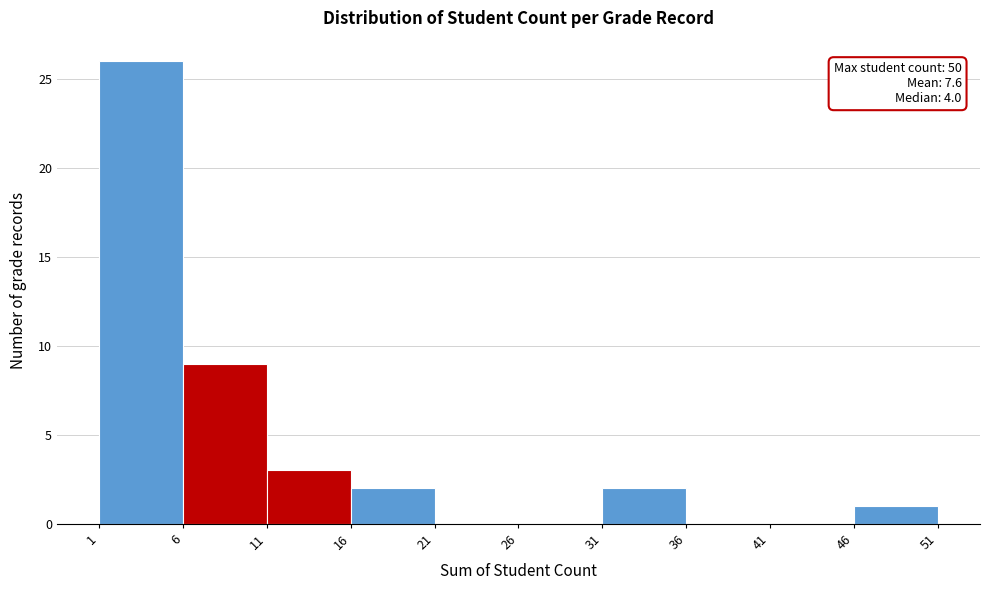

Which range on the x-axis has the tallest bar?

1 to 6